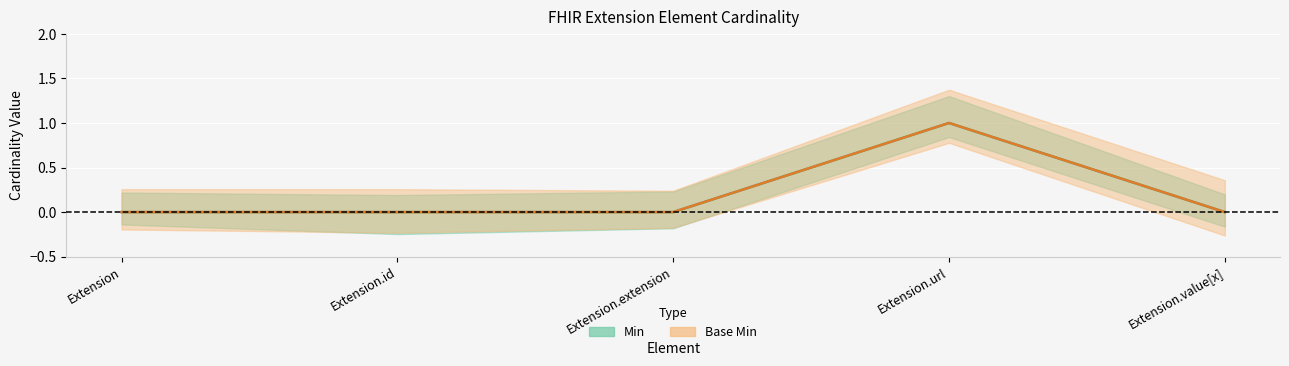

At how many categories does at least one series exceed 0?

1